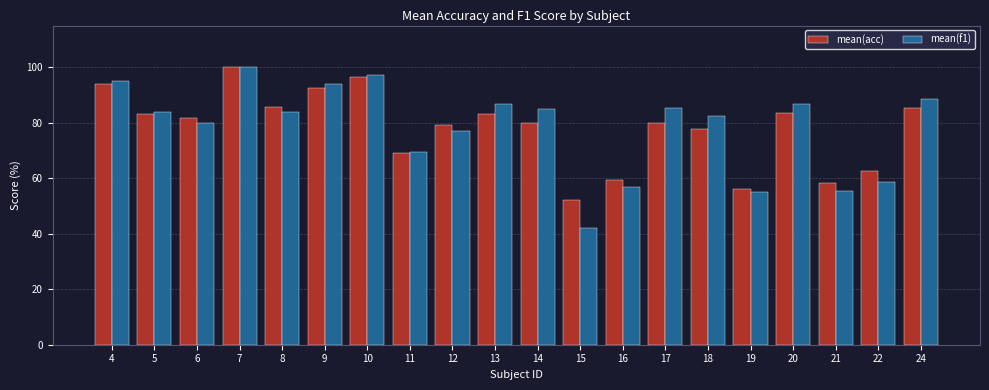

What is the spread (max minus min) of values at 14?

4.9